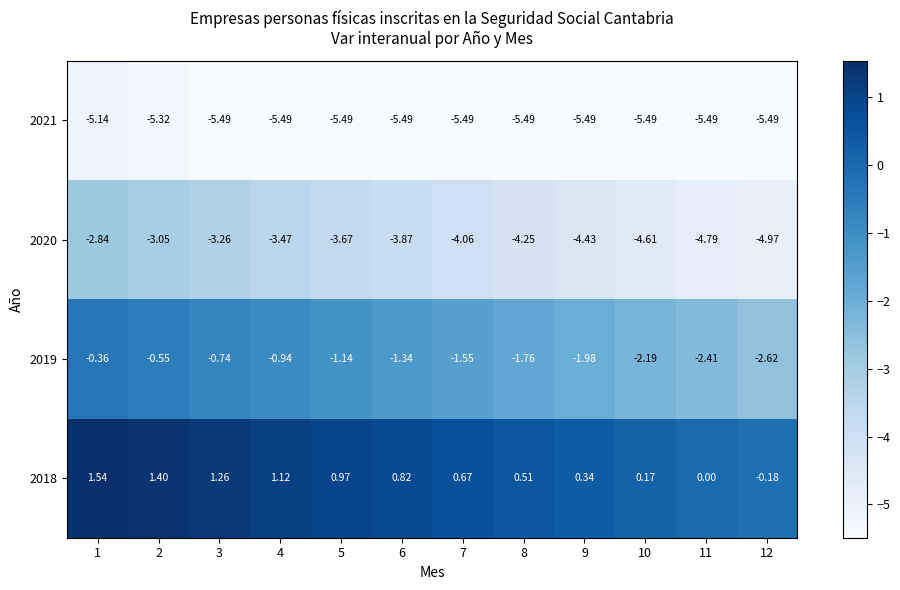

Which series has the widest spread of values?

2019